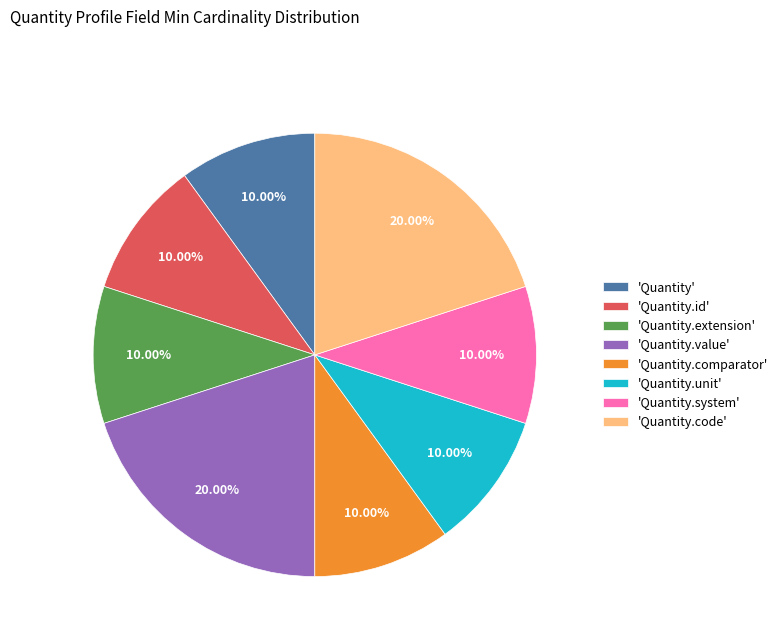

Is there any slice that represents more than half of the pie?

No